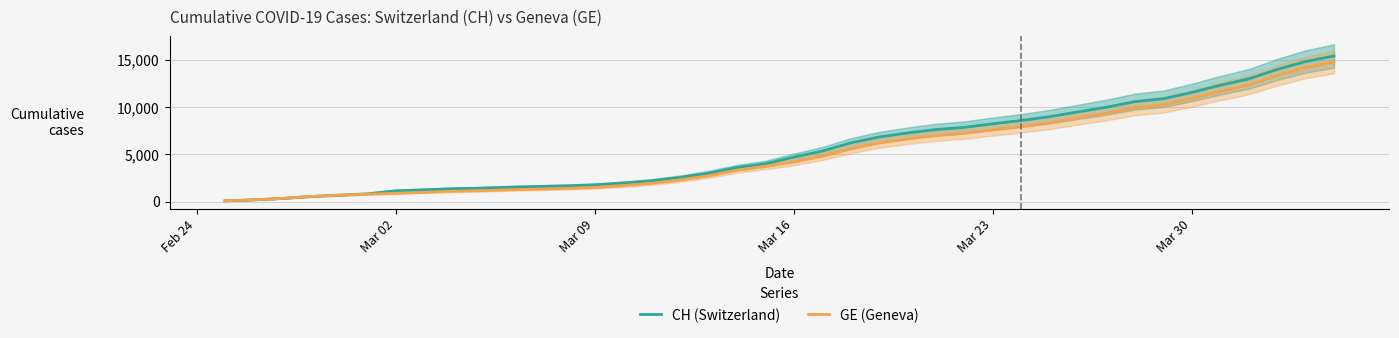

Does the chart display data point markers on the line(s)?

No